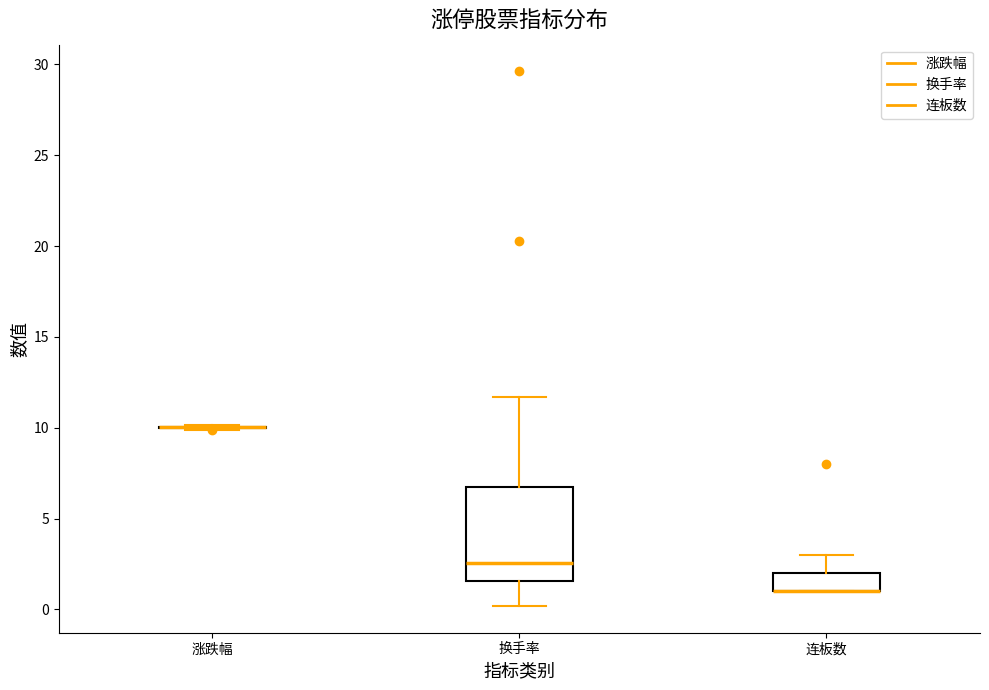

Comparing the boxes themselves (not the whiskers), which one is the tallest?

换手率